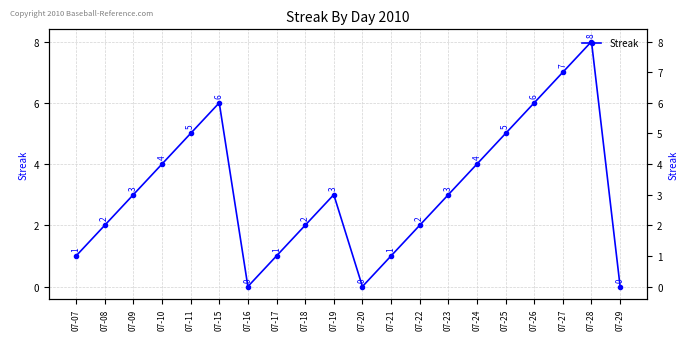

What is the sum of all values?

63